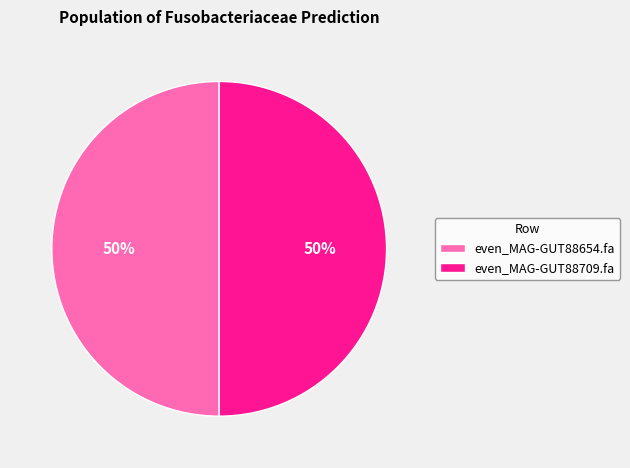

How many segments does this pie chart have?

2